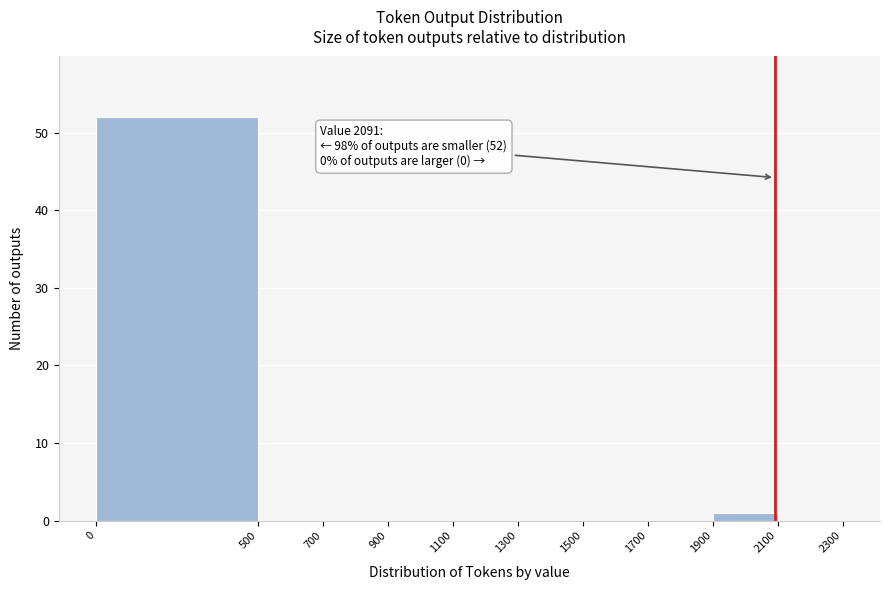

Which range on the x-axis has the tallest bar?

0 to 500